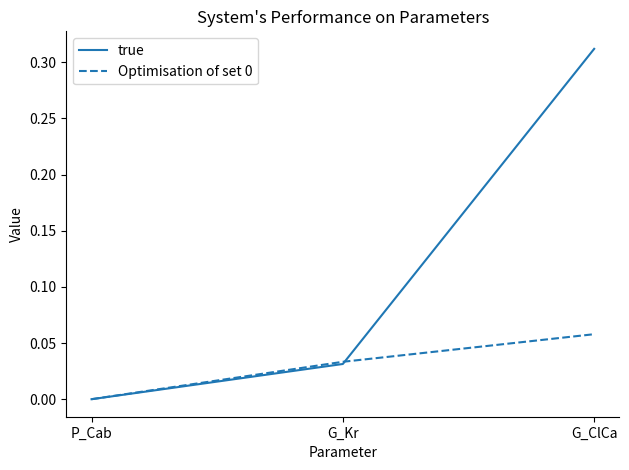

What position from the left is G_ClCa?

3